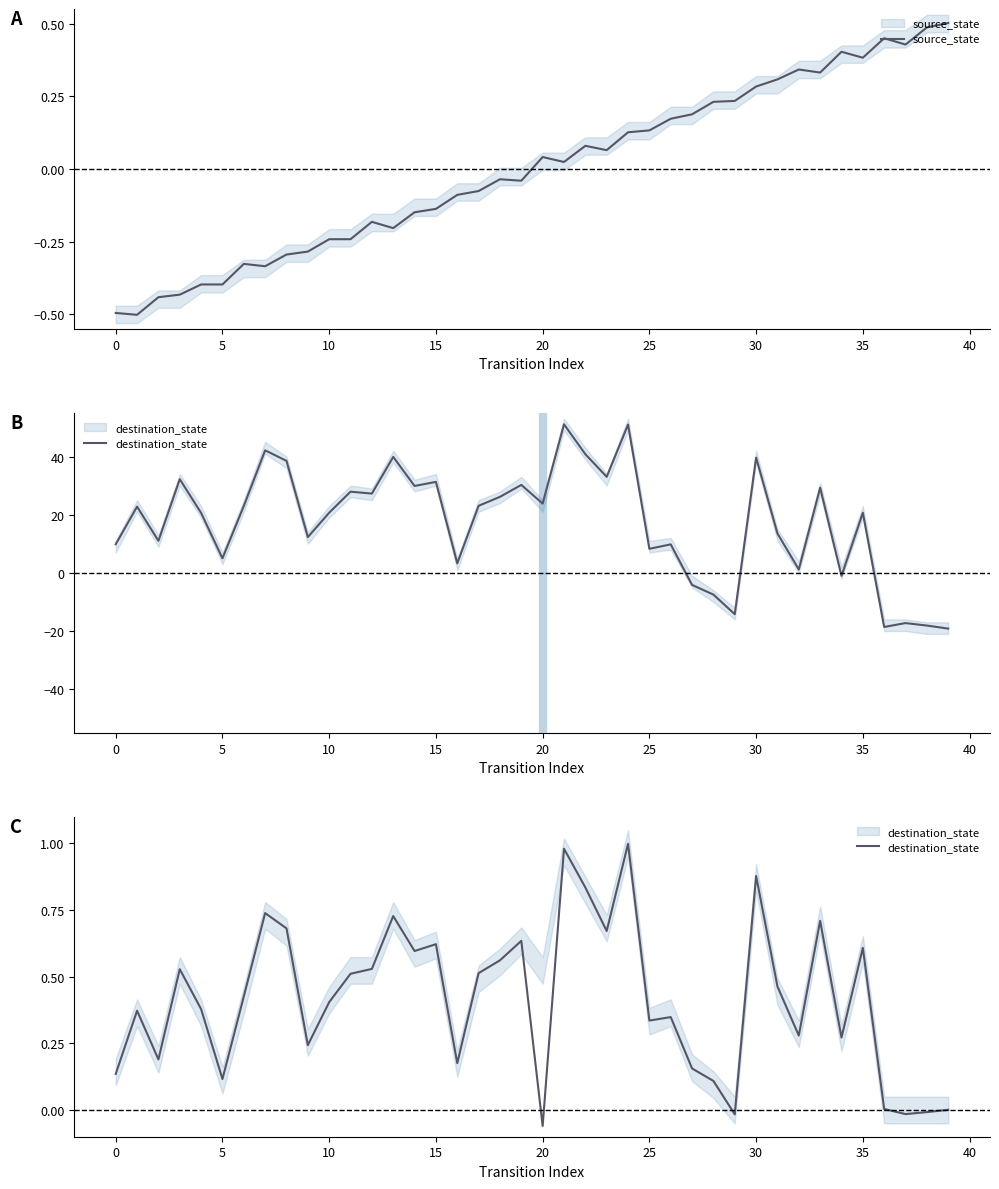

What is the highest value of the source_state series?

0.5